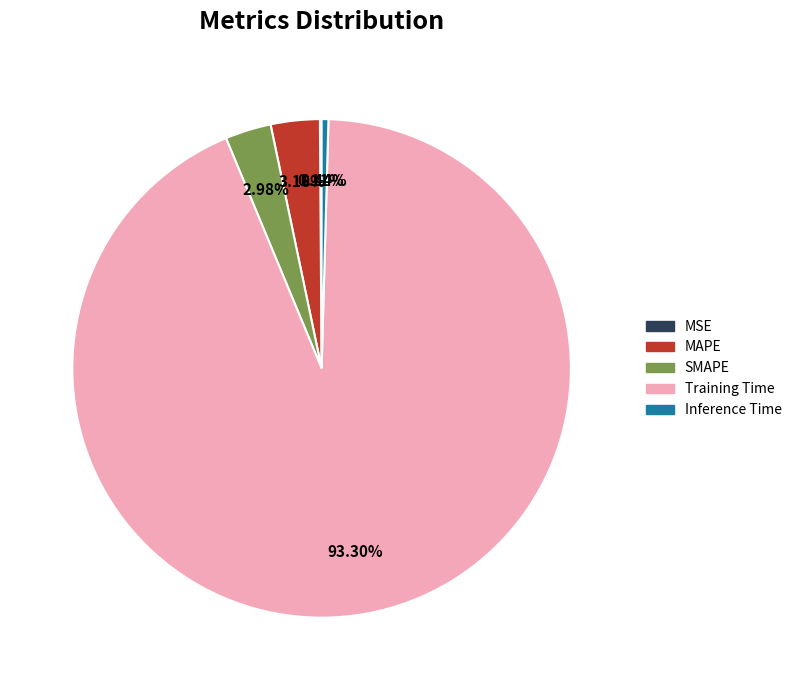

Which slice is the largest?

Training Time